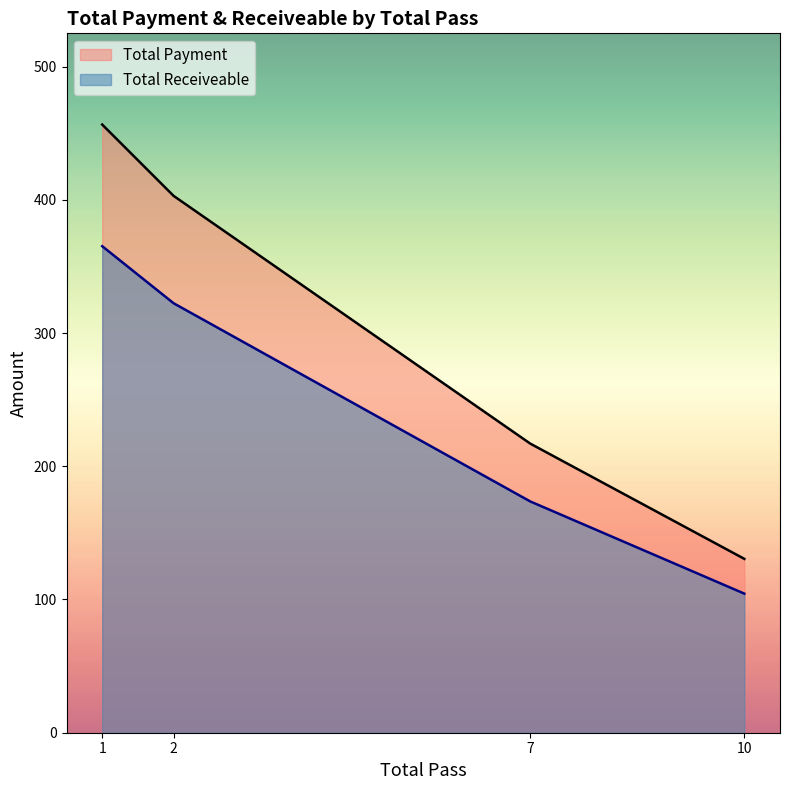

How many values in the Total Receiveable series exceed 322?

2